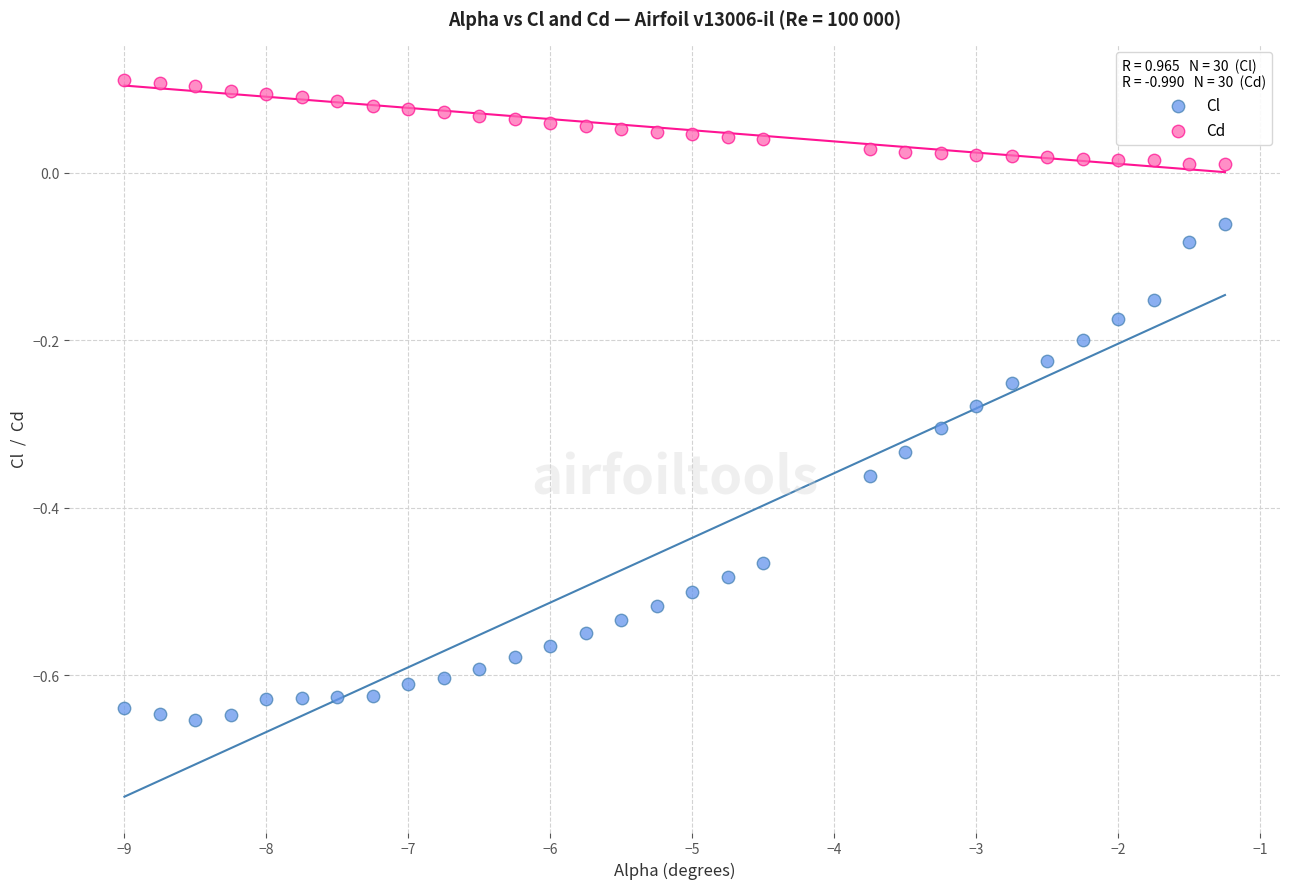

Which series has the widest spread of Y values?

Cl